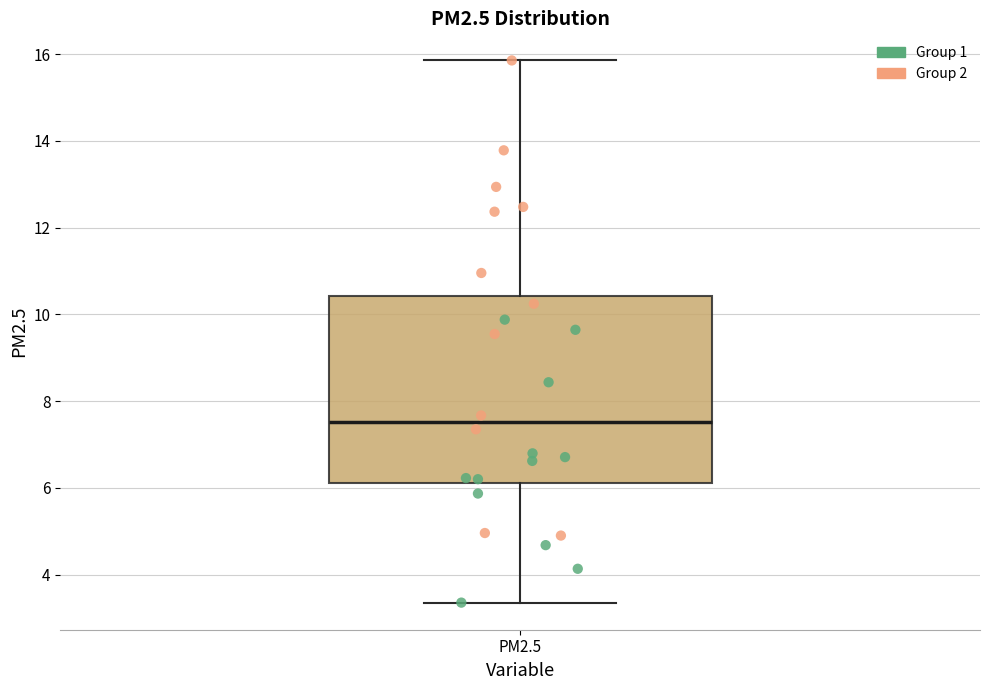

Transcribe this box plot: give where the median line is, the range the box spans, and where the two whiskers end, as read against the y-axis. The values are not printed on the chart, so give them approximately, as read against the axis.

median 7.6, box 6.2 to 10.4, whiskers 3.4 to 15.8